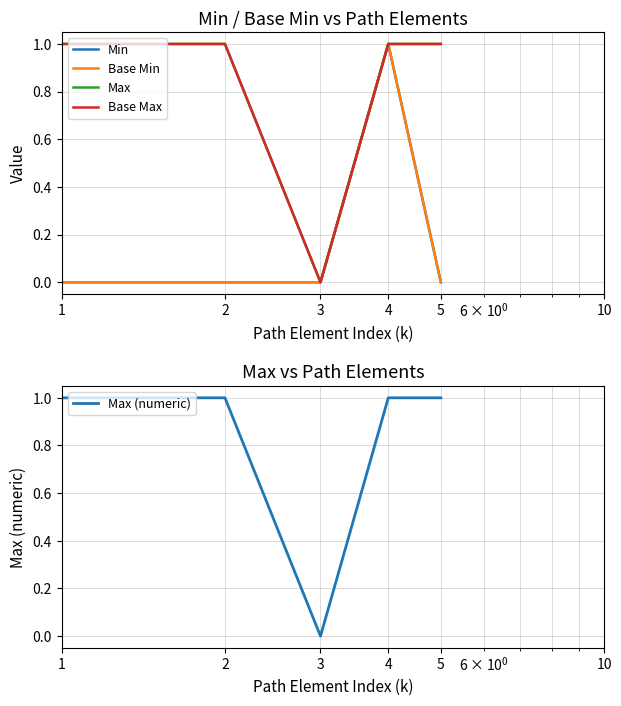

Where is the first local minimum for Max?

3